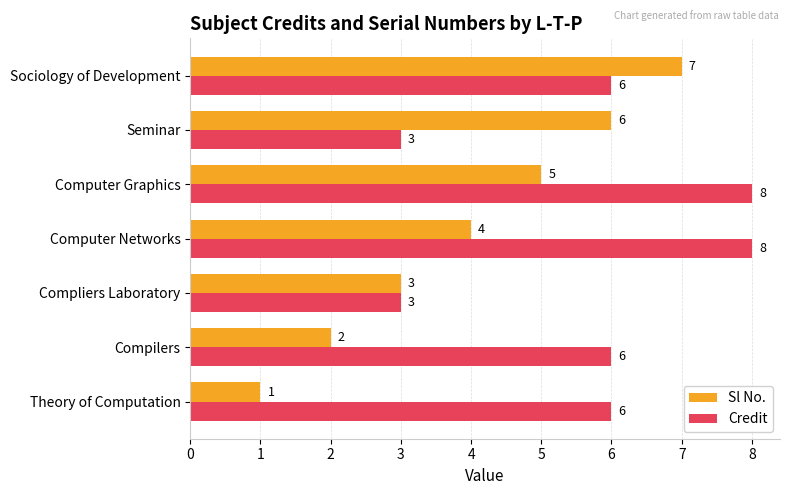

Which series has the largest total across all categories?

Credit